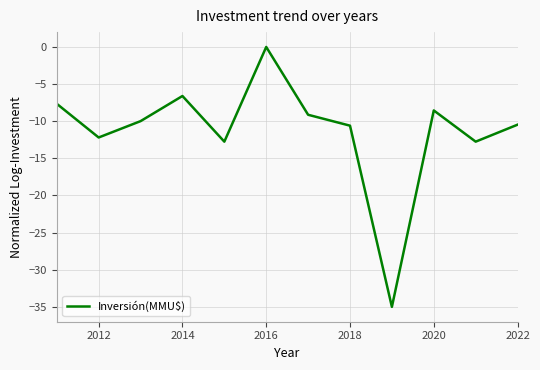

What is the sum of all values?

-135.7